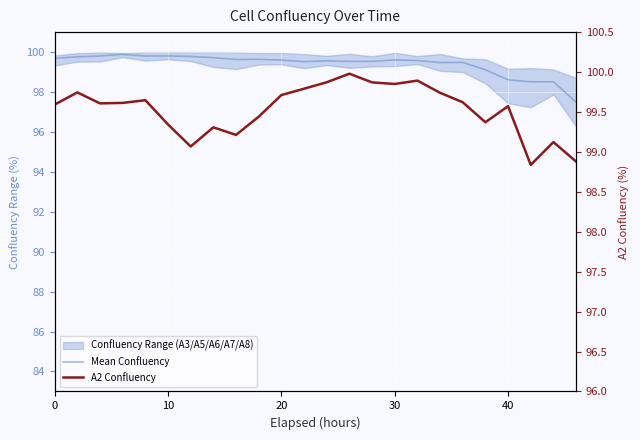

Which has a higher value, 10 or 20?

10